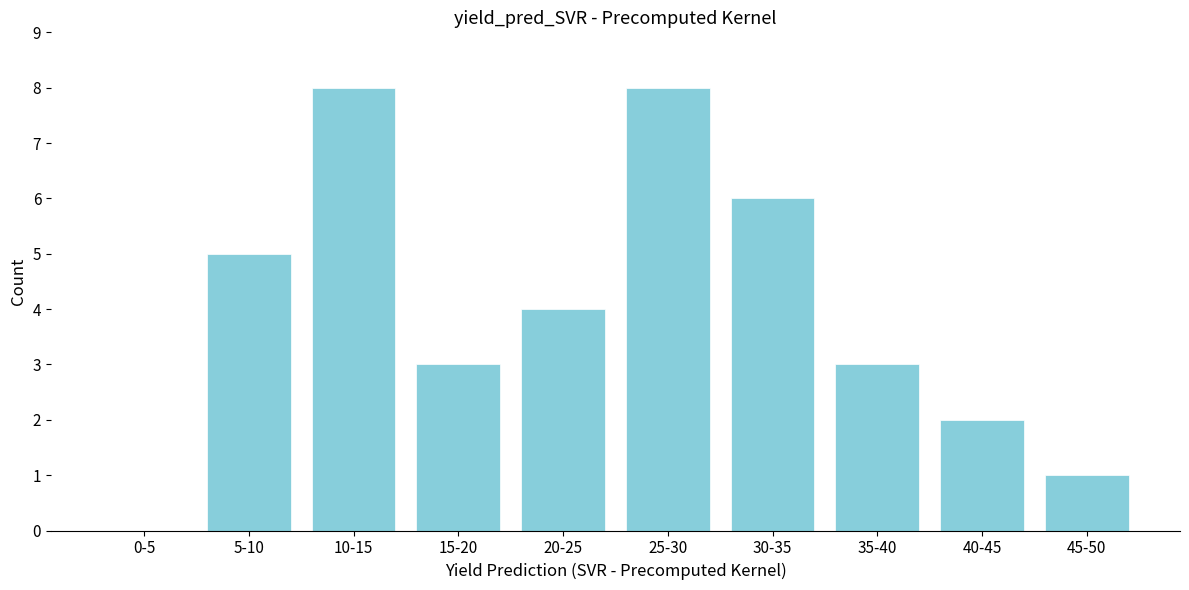

Reading left to right, transcribe all the data shown in this chart.

0-5=0	5-10=5	10-15=8	15-20=3	20-25=4	25-30=8	30-35=6	35-40=3	40-45=2	45-50=1